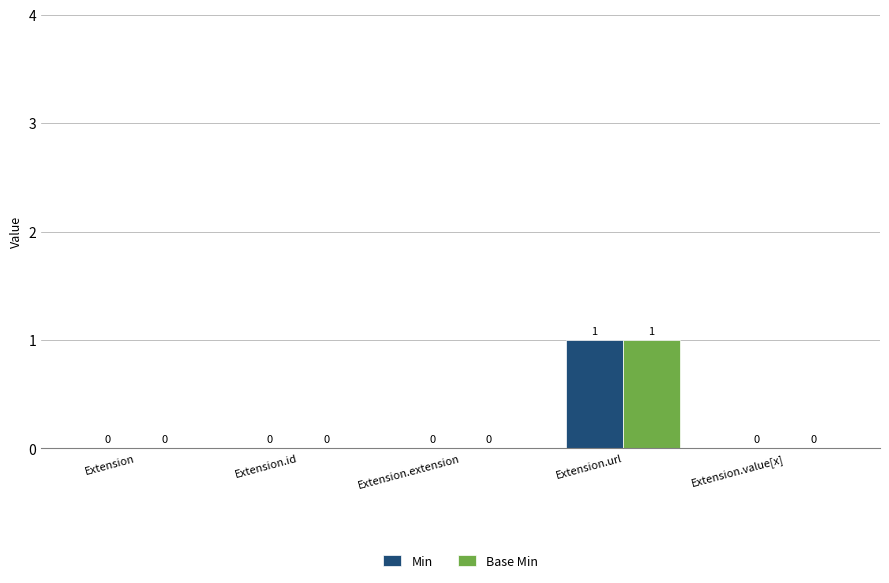

How many values in Min are above zero?

1